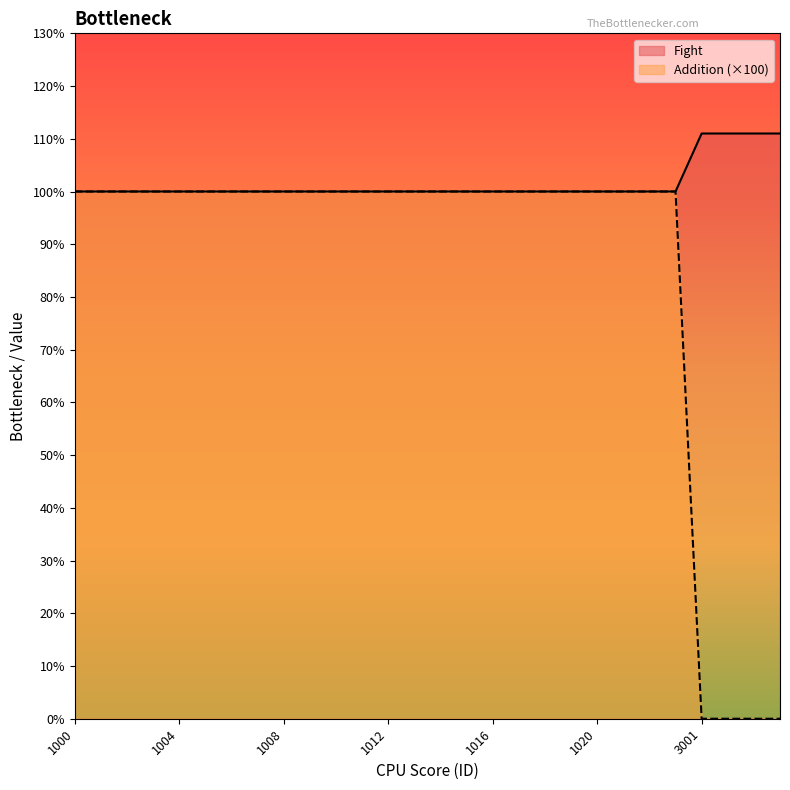

How many series are shown in this chart?

2